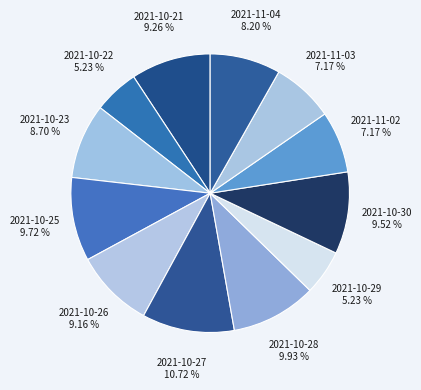

Does any single category account for the majority?

No